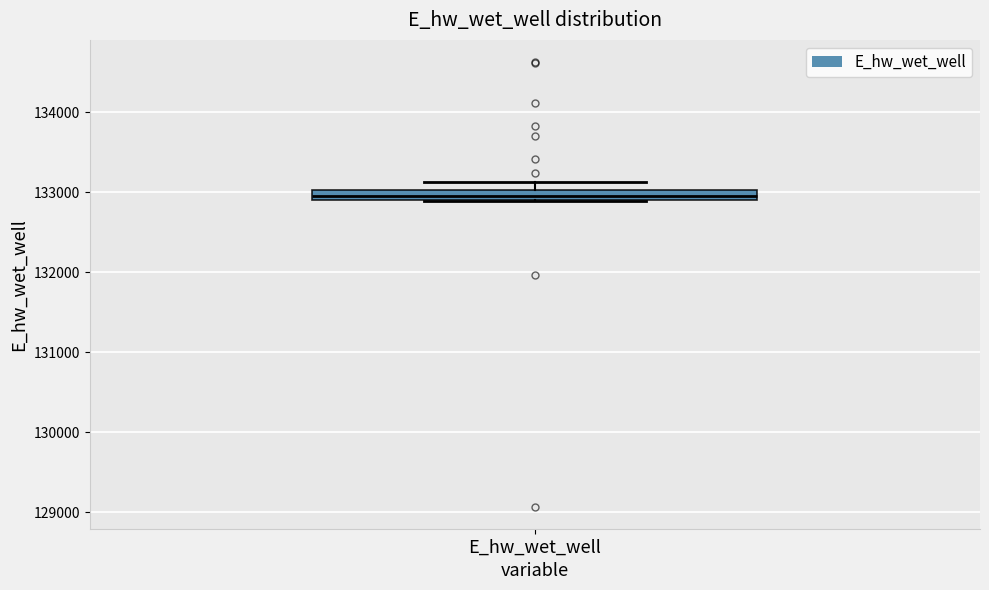

Where is the lower edge of the box for E_hw_wet_well on the y-axis? The values are not printed on the chart, so give them approximately, as read against the axis.

132900